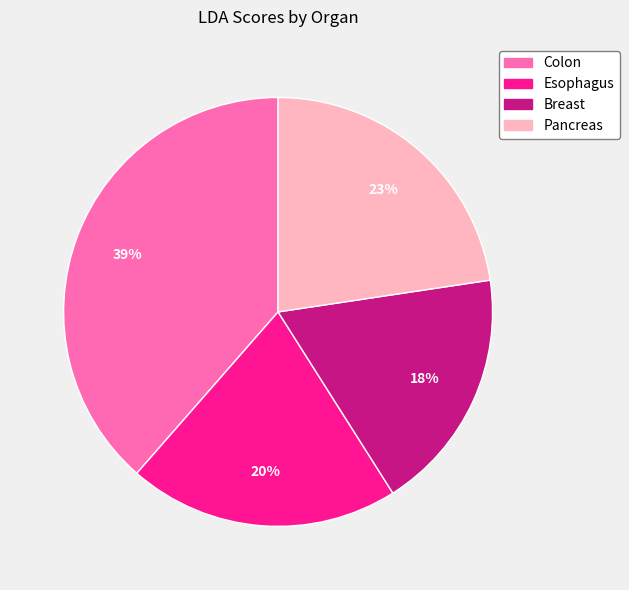

Is there a majority slice in this chart?

No